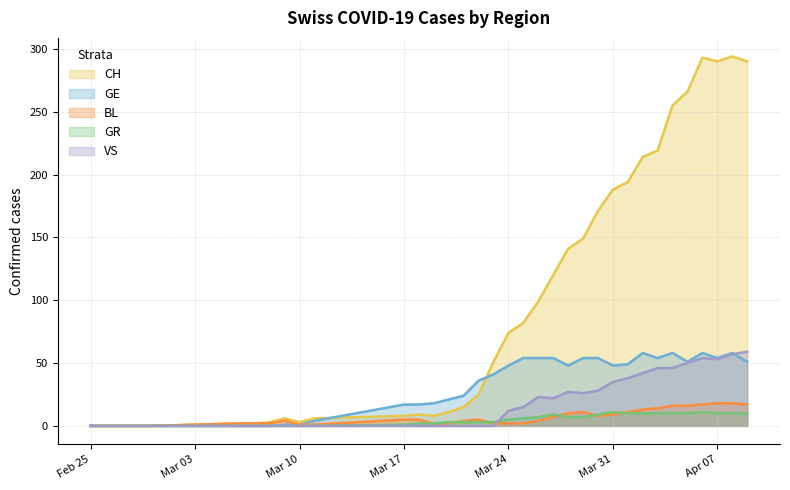

In CH, how many points are lower than both neighbors (excluding endpoints)?

3